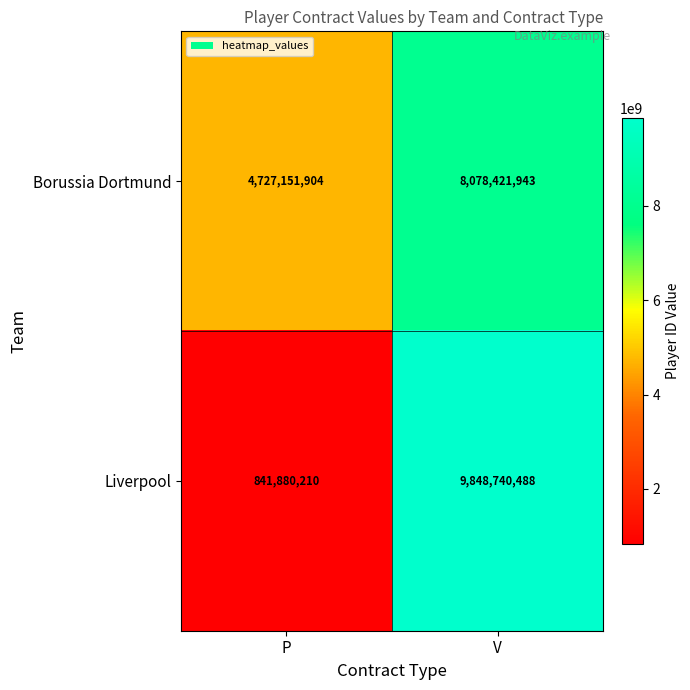

Which series has the widest spread of values?

Liverpool